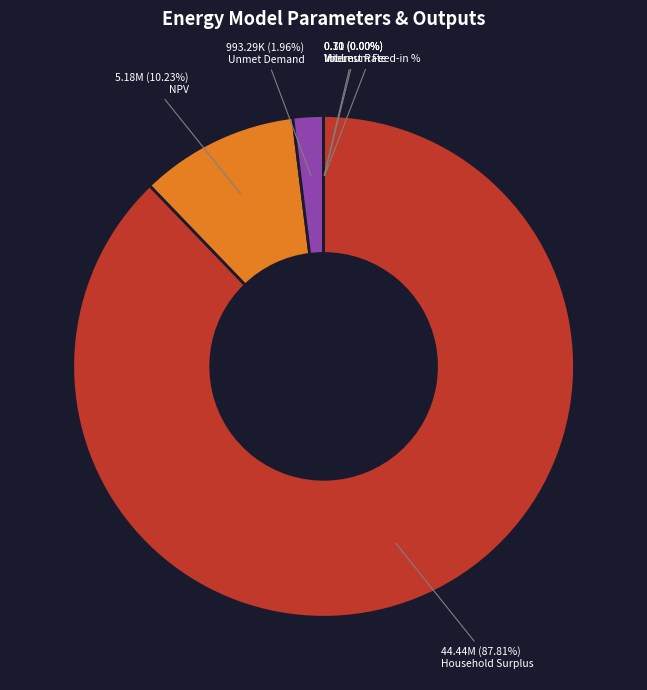

Rank the categories by value from highest to lowest.

Household Surplus, NPV, Unmet Demand, VoLL, Minimum Feed-in %, Interest Rate